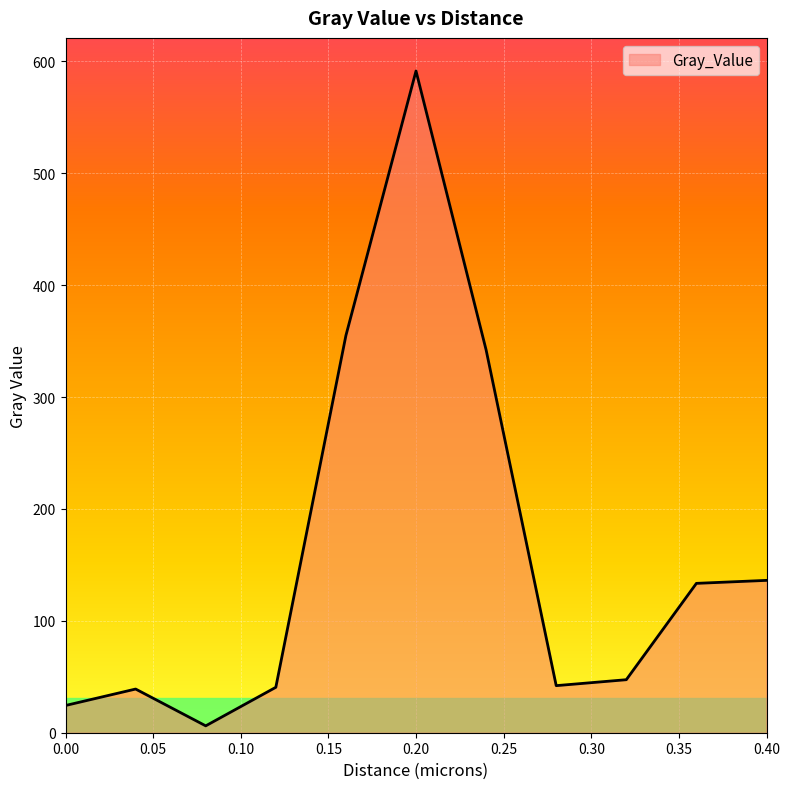

What is the difference between the maximum and minimum values?

585.3